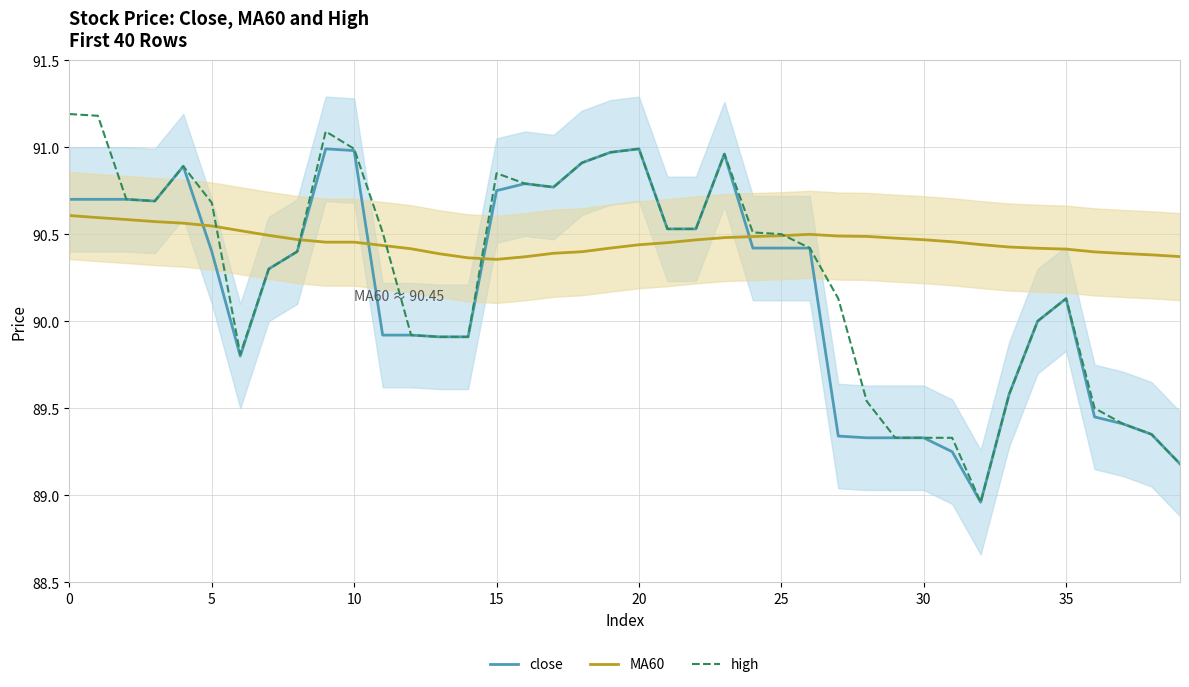

What is the label of the 22nd point from the right?

18